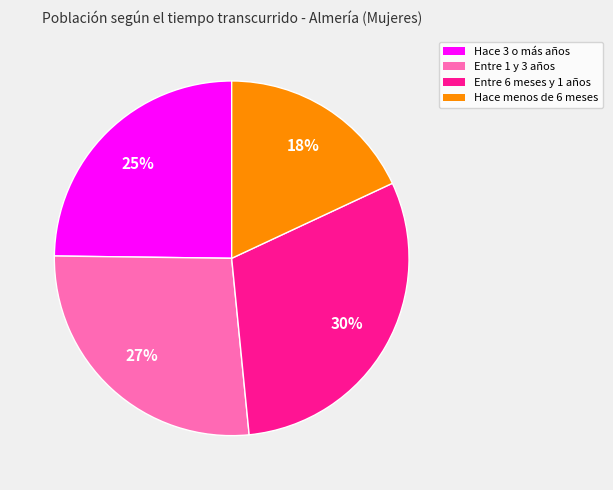

Combined, do Entre 6 meses y 1 años and Hace menos de 6 meses account for over 50%?

No